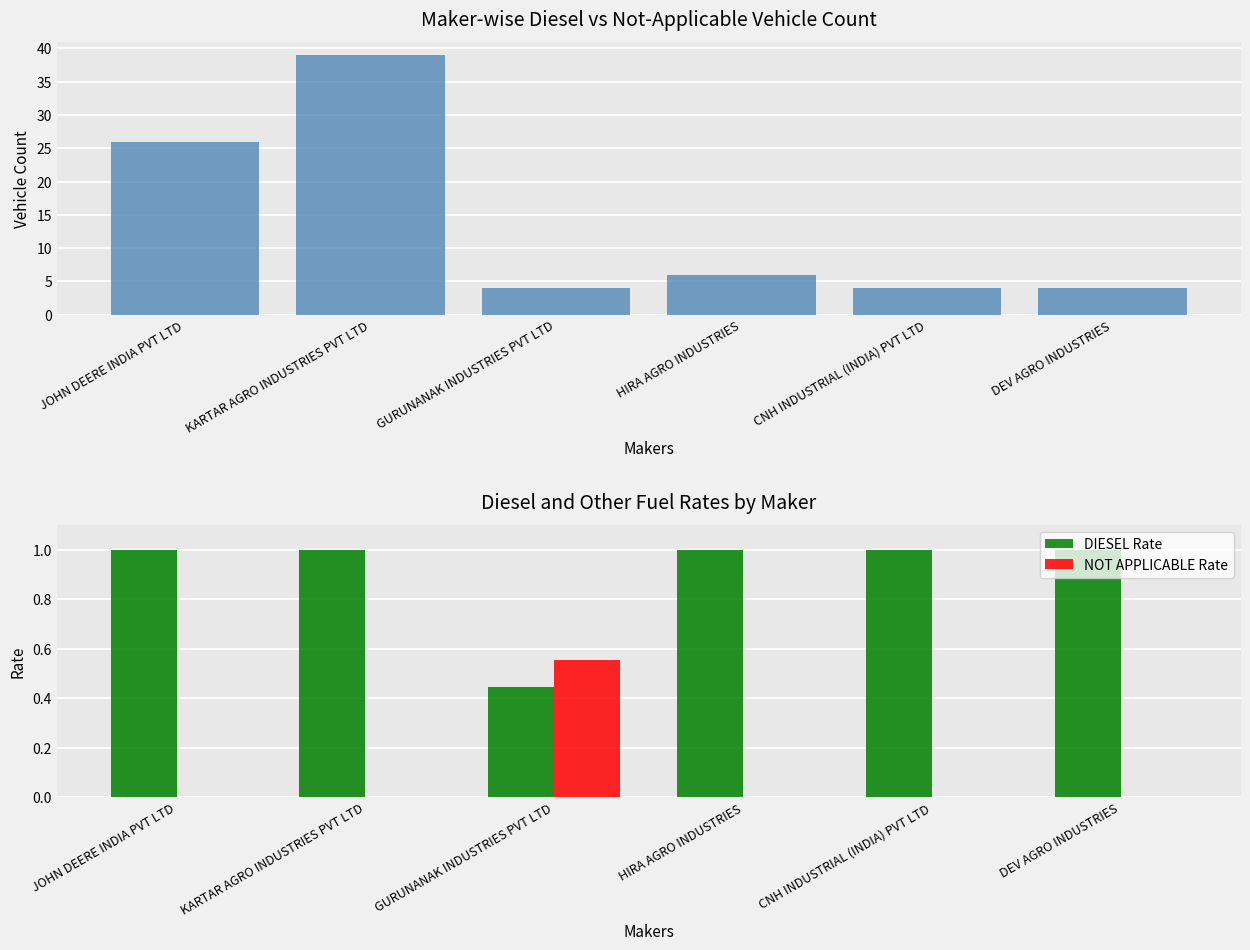

What is the difference between the maximum and second lowest values in the NOT APPLICABLE Rate series?

0.6